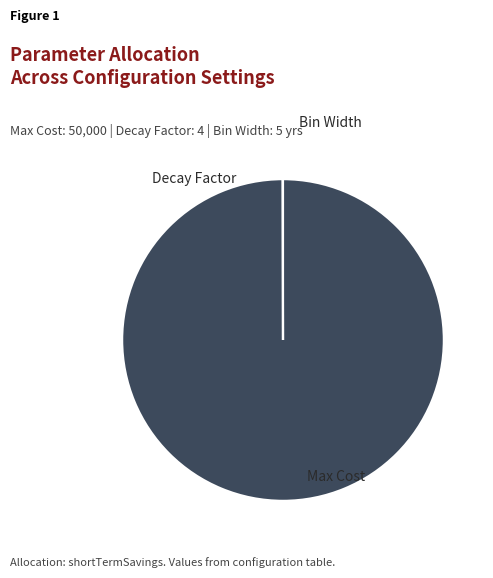

Is it true that Max Cost is 100% of the pie?

True